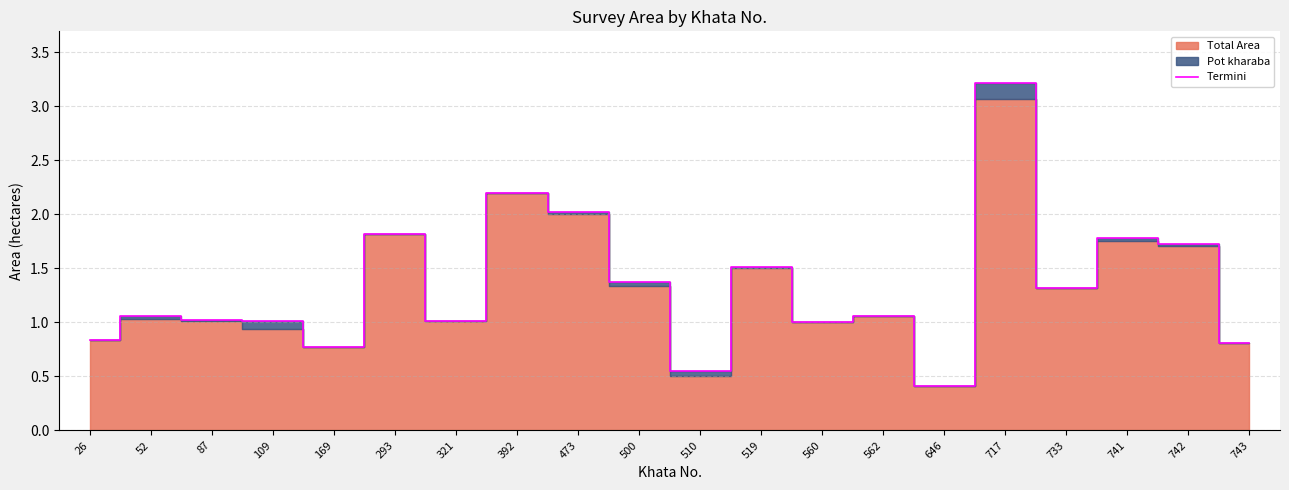

What is the difference between the maximum and second lowest values?

2.7